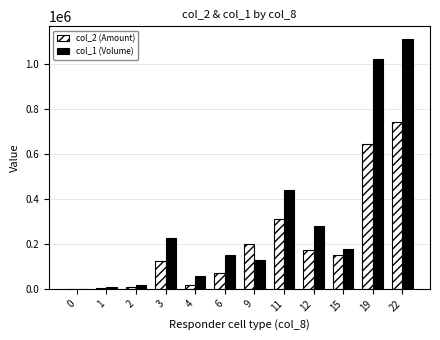

What is the maximum value shown in the chart?

1113000